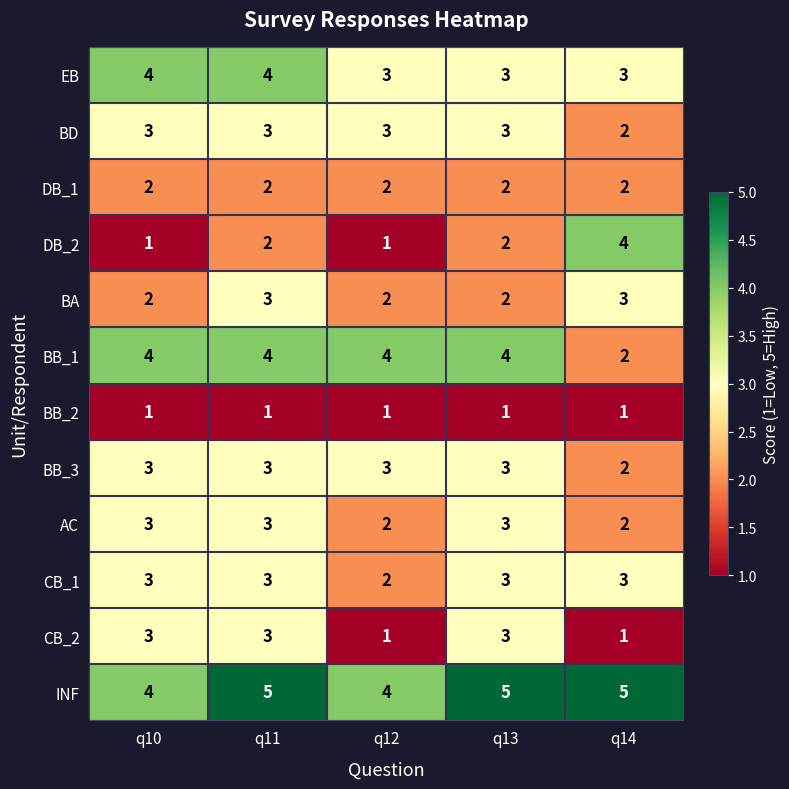

What is the sum of all AC values?

13